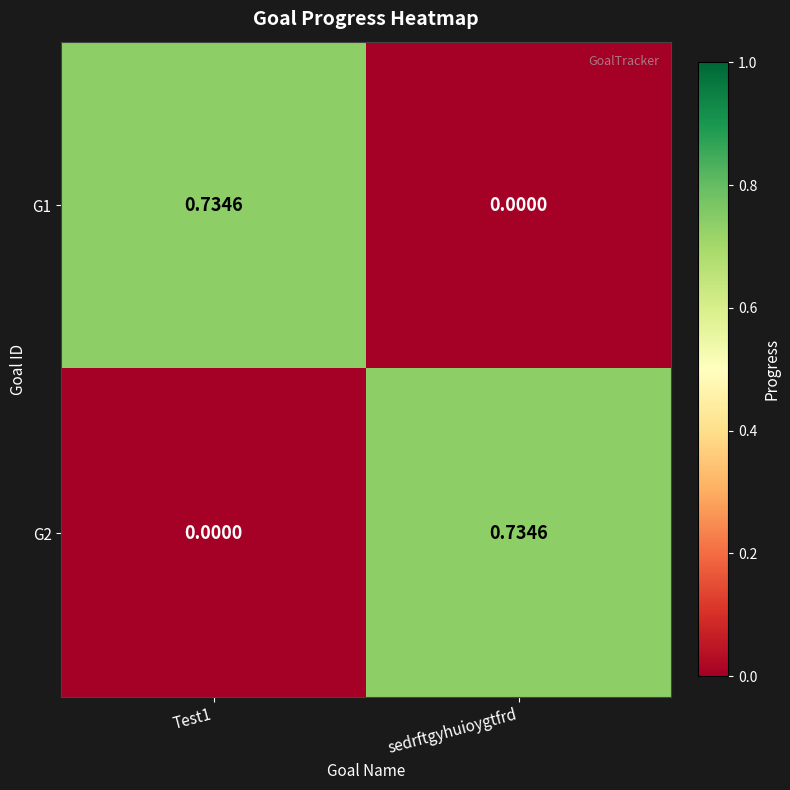

At which label does G1 reach its minimum?

sedrftgyhuioygtfrd